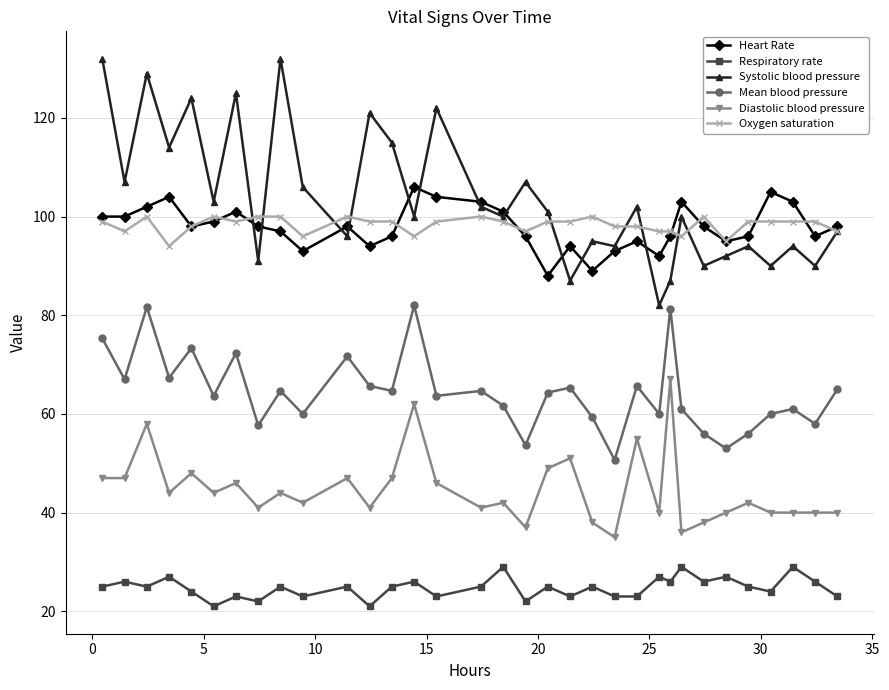

Rank the series by their maximum value, from lowest to highest.

Respiratory rate, Diastolic blood pressure, Mean blood pressure, Oxygen saturation, Heart Rate, Systolic blood pressure